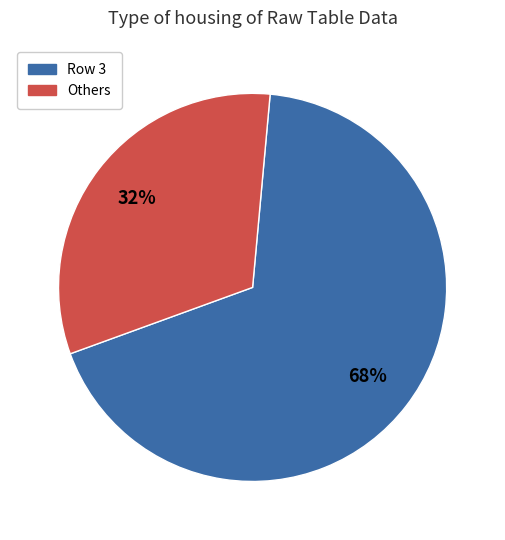

To the nearest percent, what is the difference between the largest and smallest slice percentages?

36%